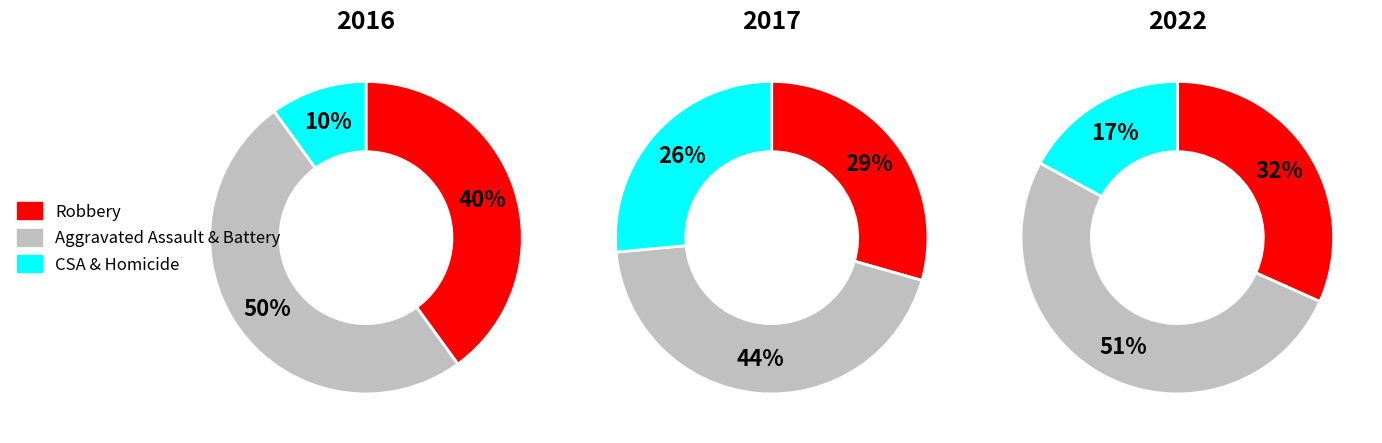

True or false: Robbery accounts for 44% of the total.

False